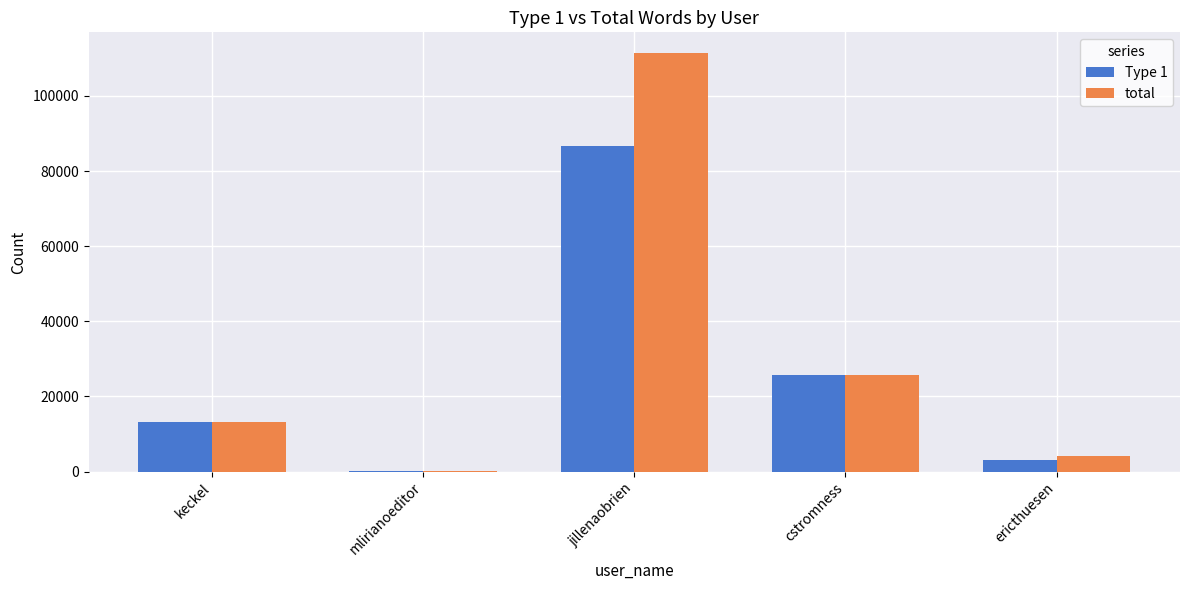

At which label is Type 1 closest to 43300?

cstromness